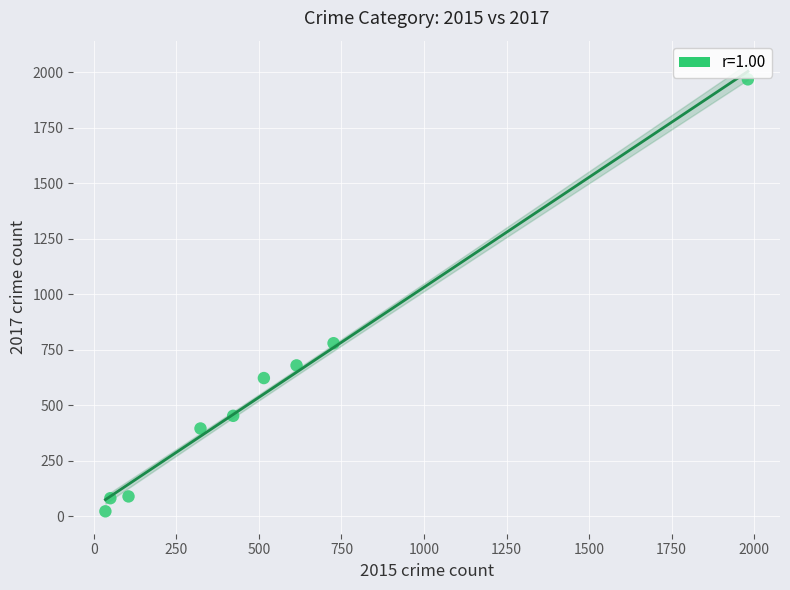

What Y value in the scatter plot is closest to 995?

780